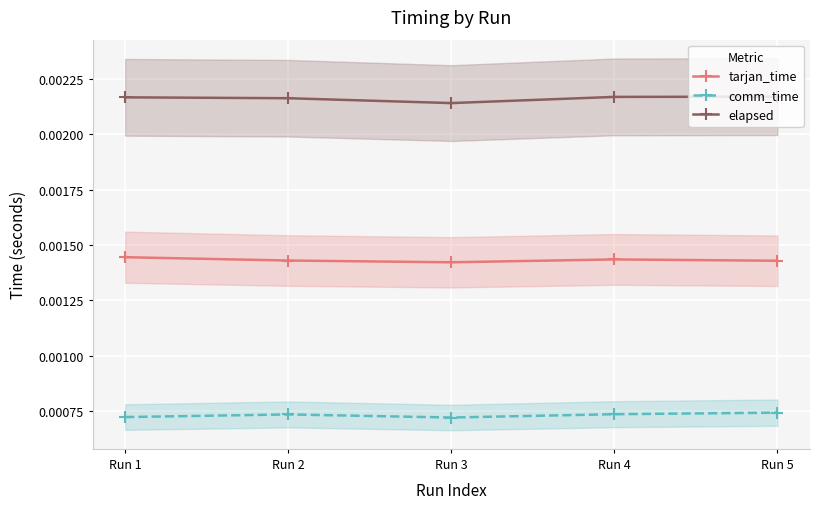

Is the value of comm_time at Run 1 greater than the value of tarjan_time at Run 4?

No